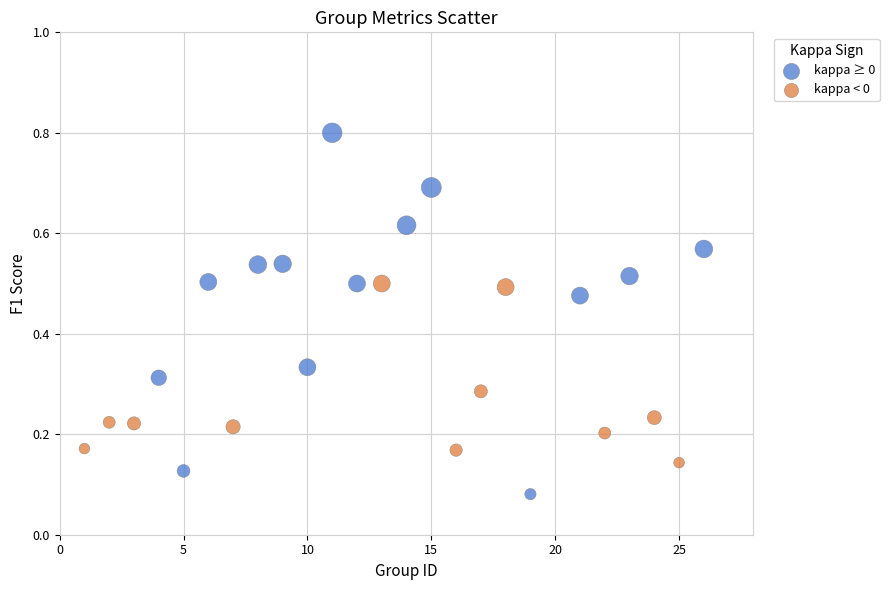

Which series reaches the maximum Y coordinate?

kappa ≥ 0